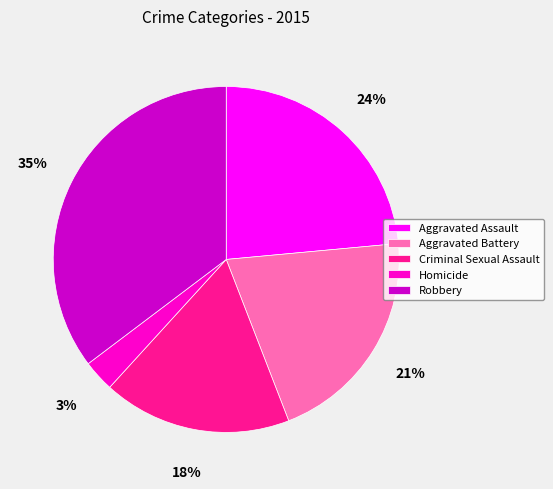

How many slices are in this pie chart?

5